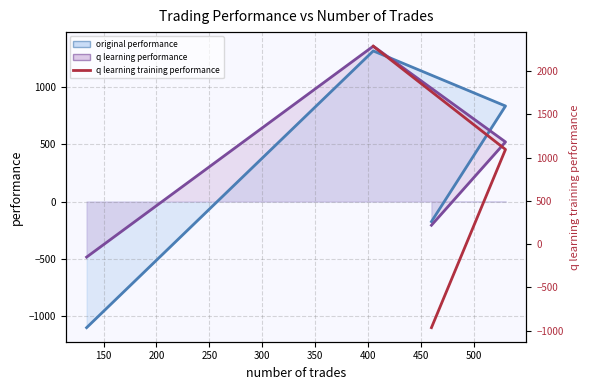

Does the chart have visible grid lines?

Yes